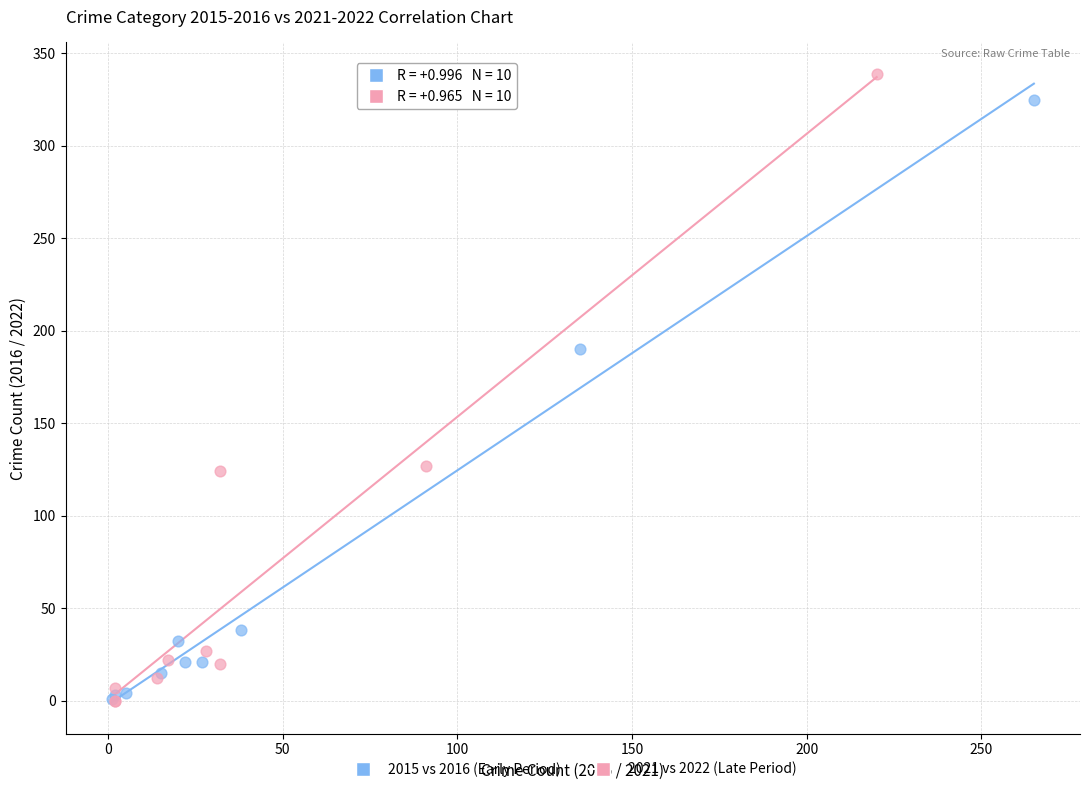

Which series has the widest spread of Y values?

2021 vs 2022 (Late Period)